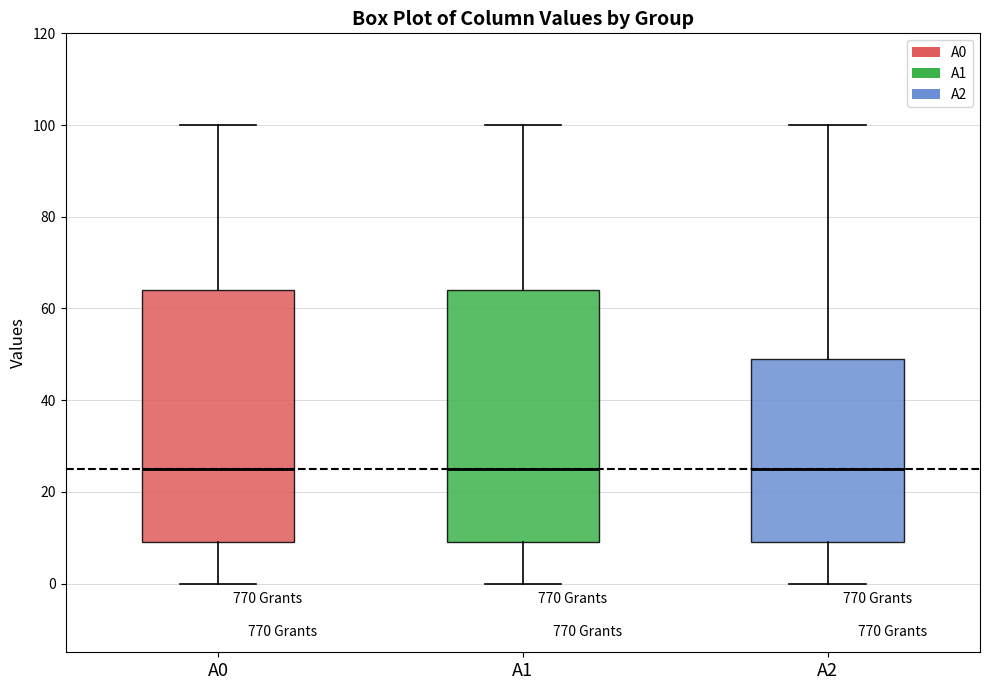

Reading left to right, transcribe this box plot: for each box, give where its median line is, the range the box spans, and where its two whiskers end, as read against the y-axis. The values are not printed on the chart, so give them approximately, as read against the axis.

A0: median 26, box 10 to 64, whiskers 0 to 100
A1: median 26, box 10 to 64, whiskers 0 to 100
A2: median 26, box 10 to 50, whiskers 0 to 100